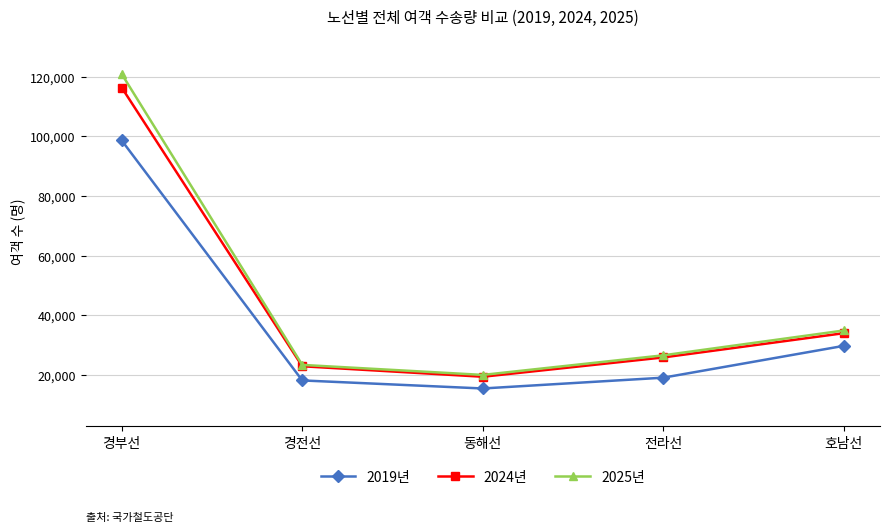

Is this an area chart (filled region under the line)?

No